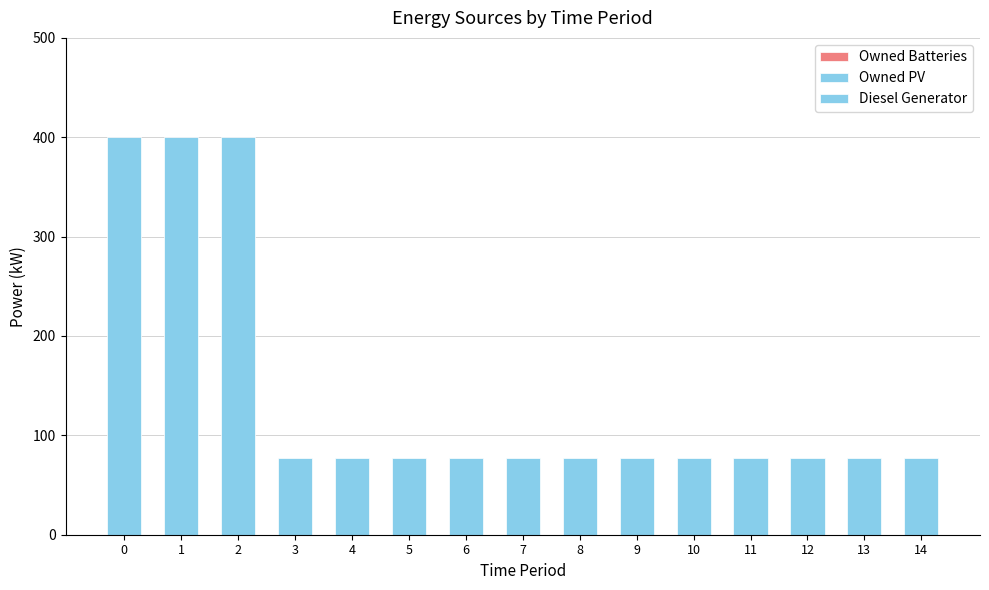

Are the bars horizontal?

No